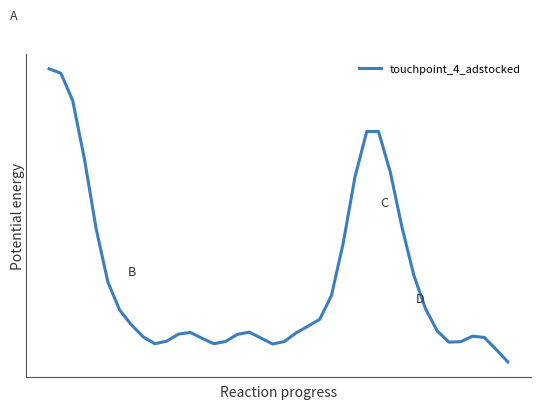

Reading left to right, list all the values displayed in this chart.

1.1	1.1	1.1	0.9	0.8	0.6	0.6	0.5	0.5	0.5	0.5	0.5	0.5	0.5	0.5	0.5	0.5	0.5	0.5	0.5	0.5	0.5	0.5	0.5	0.6	0.7	0.9	1.0	1.0	0.9	0.8	0.7	0.6	0.5	0.5	0.5	0.5	0.5	0.5	0.4